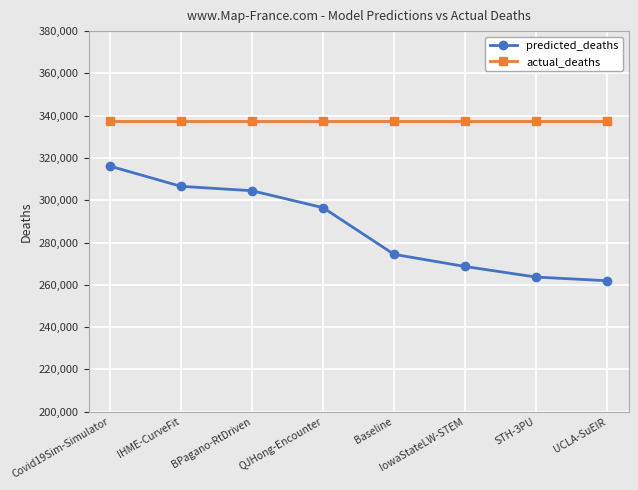

What is the approximate value of actual_deaths at QJHong-Encounter?

337631.0